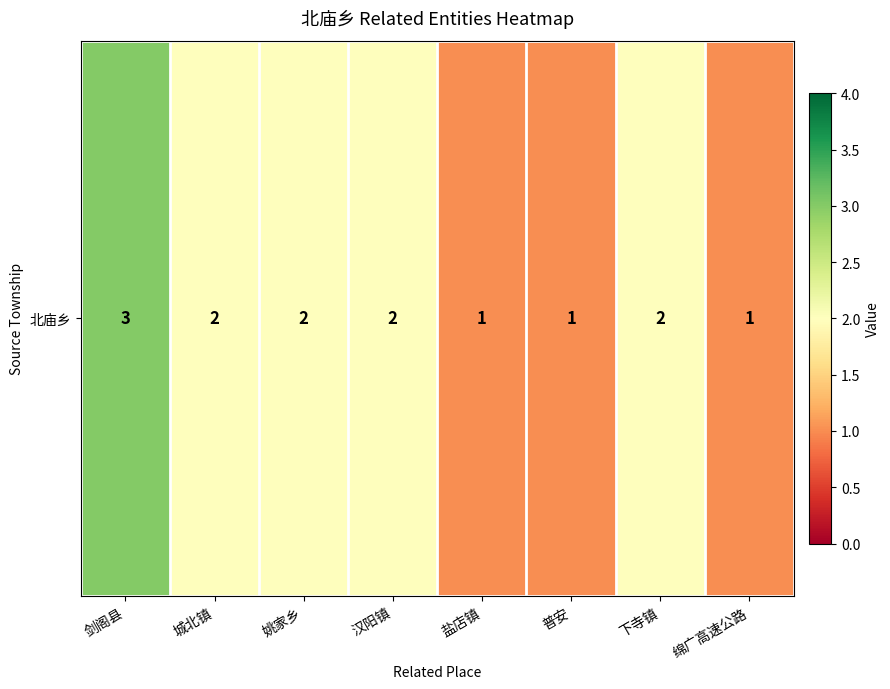

Which has a higher value, 盐店镇 or 城北镇?

城北镇